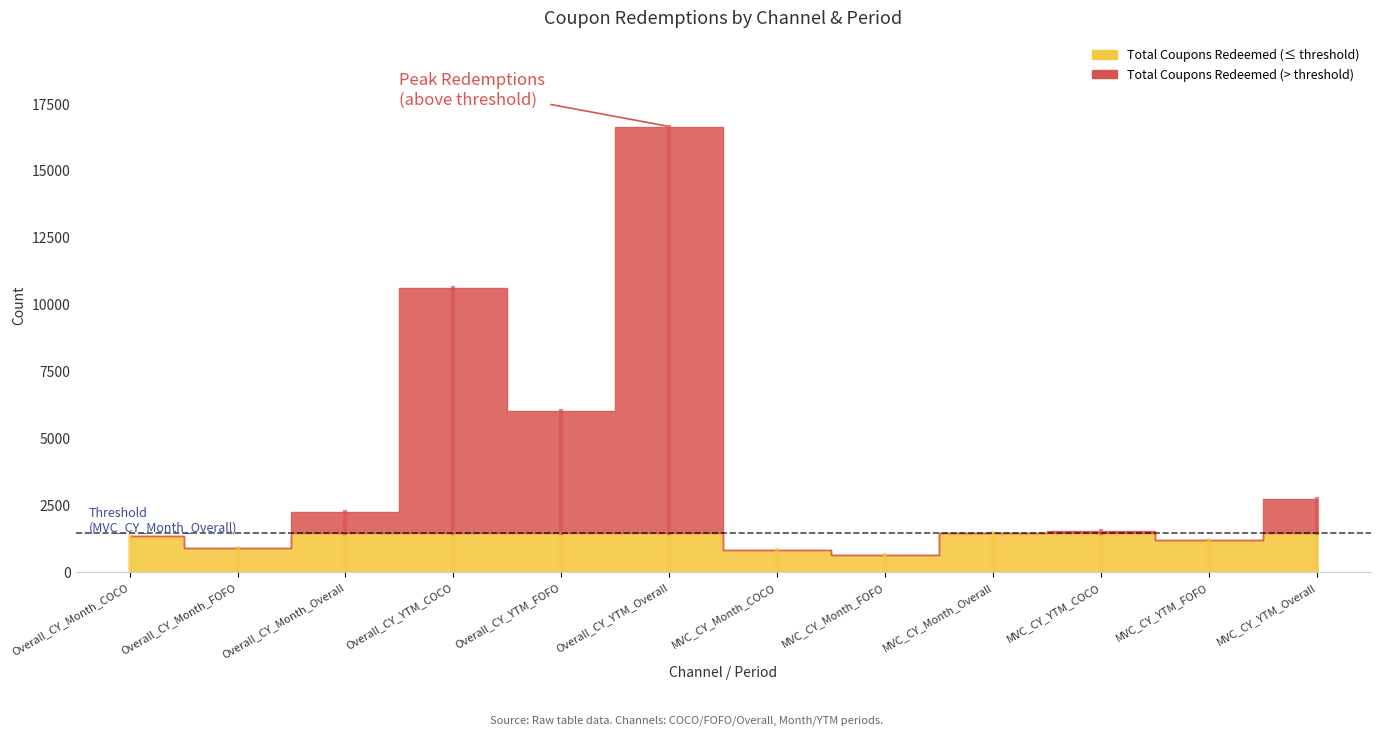

Where does the Total Coupons Redeemed series first go above 1528?

Overall_CY_Month_Overall